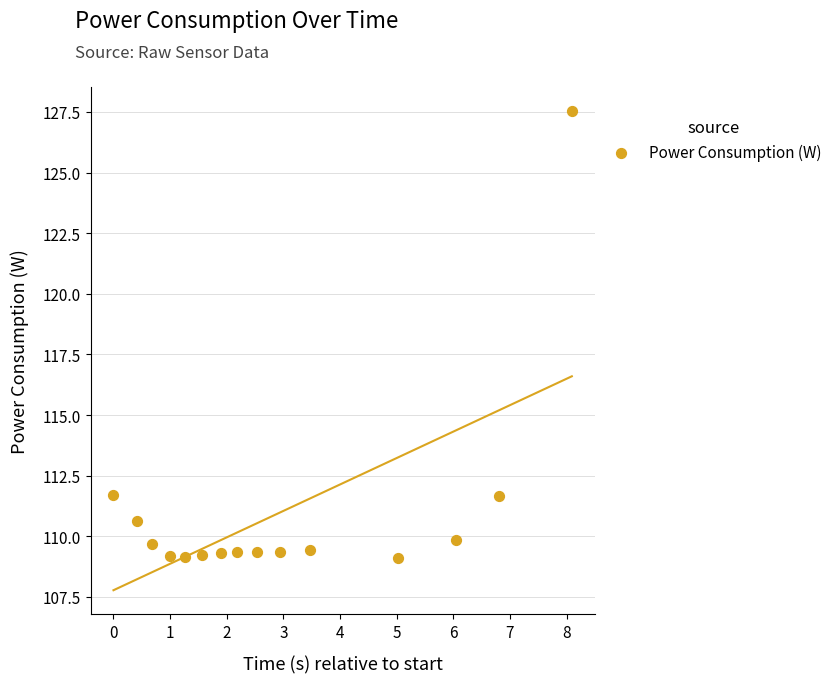

What is the range of X values (max minus min)?

8.1